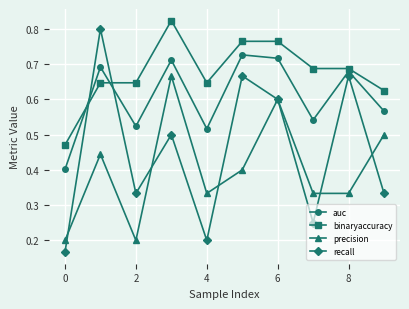

What is the sum of all auc values?

6.1